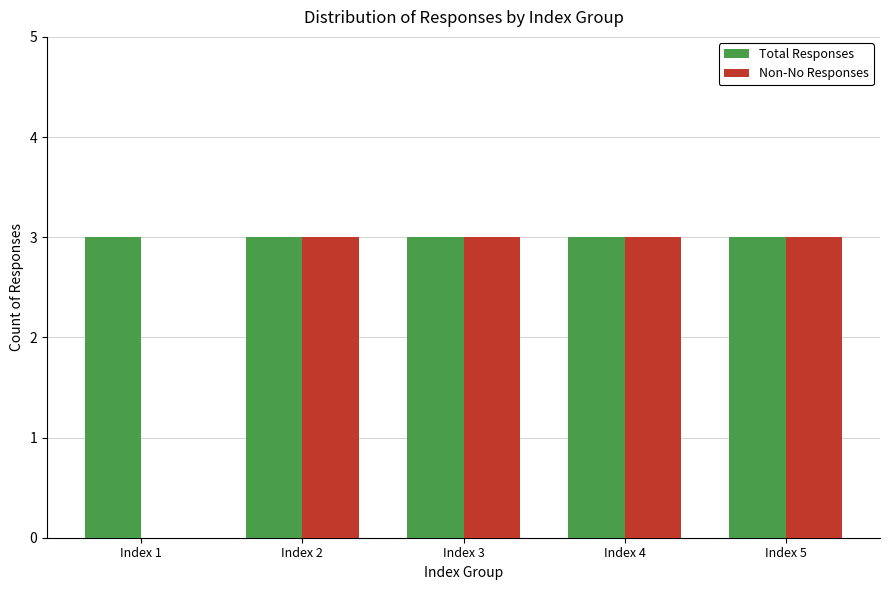

What is the total value across all series at Index 1?

3